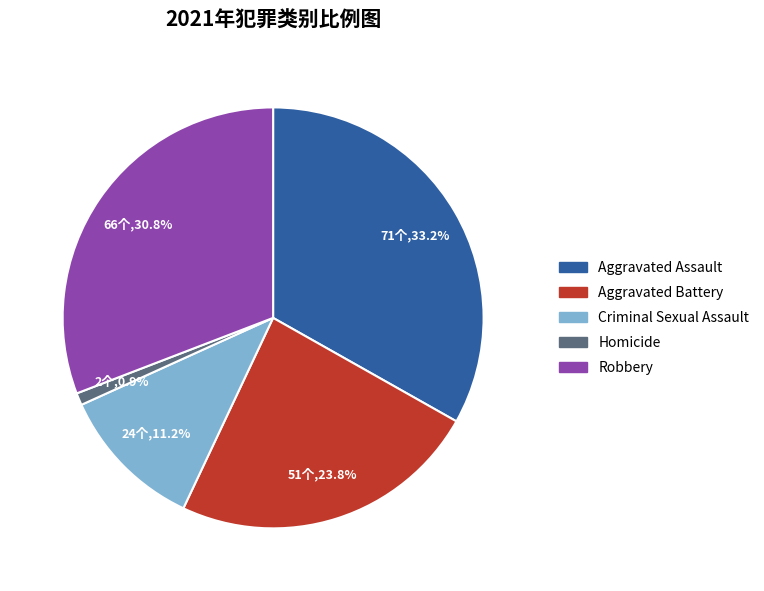

How many slices are in this pie chart?

5